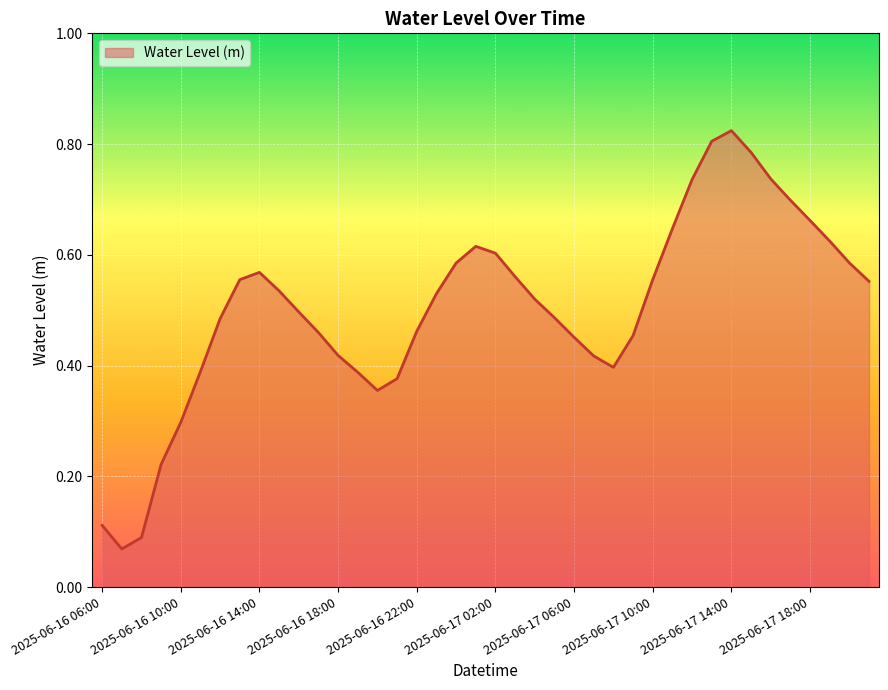

Does the chart display data point markers on the line(s)?

No